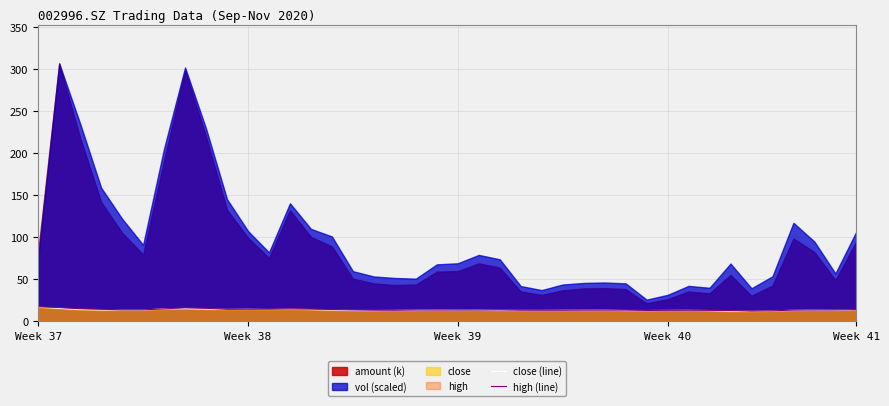

What is the maximum value for high (line)?

17.0